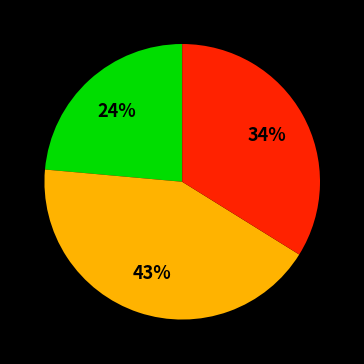

To the nearest percent, what is the average slice percentage?

33%